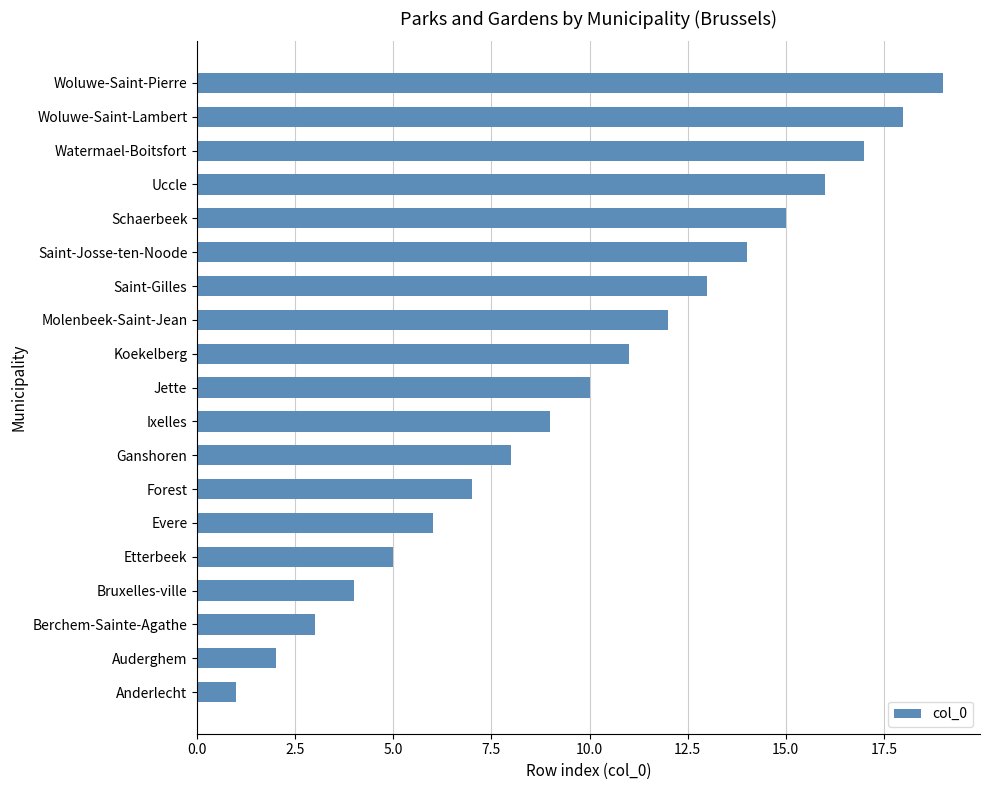

The chart shows a value of 26 at Woluwe-Saint-Pierre. True or false?

False